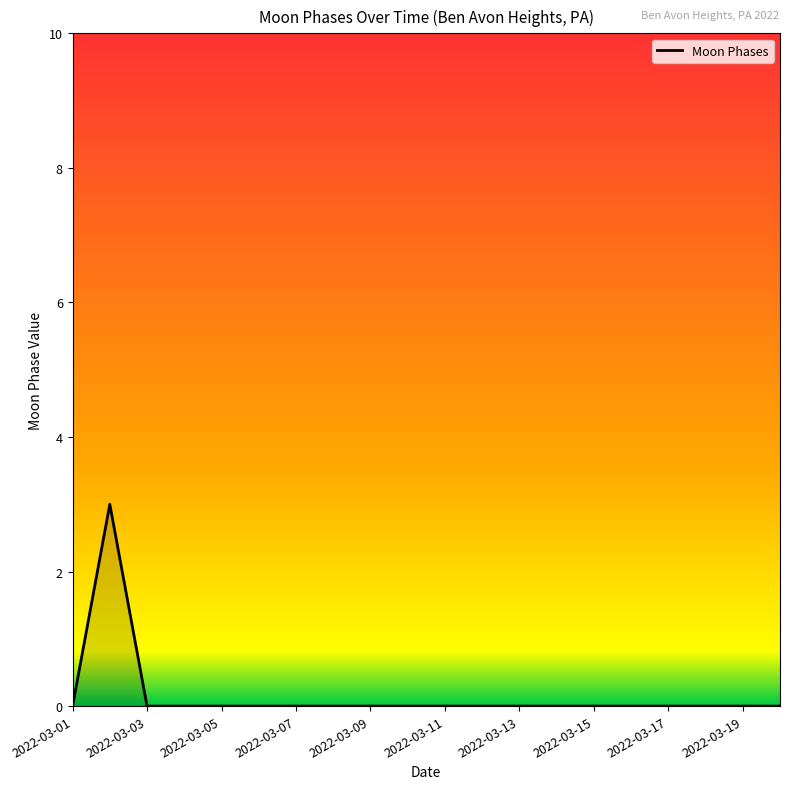

What is the greatest value displayed?

3